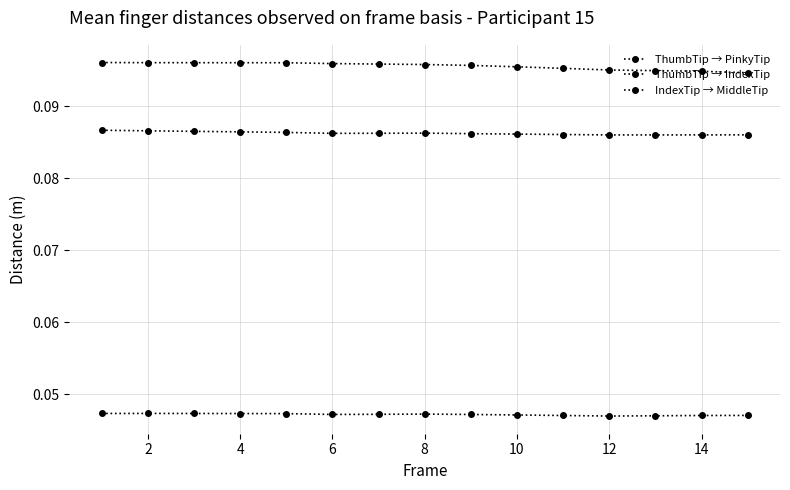

Is this an area chart (filled region under the line)?

No